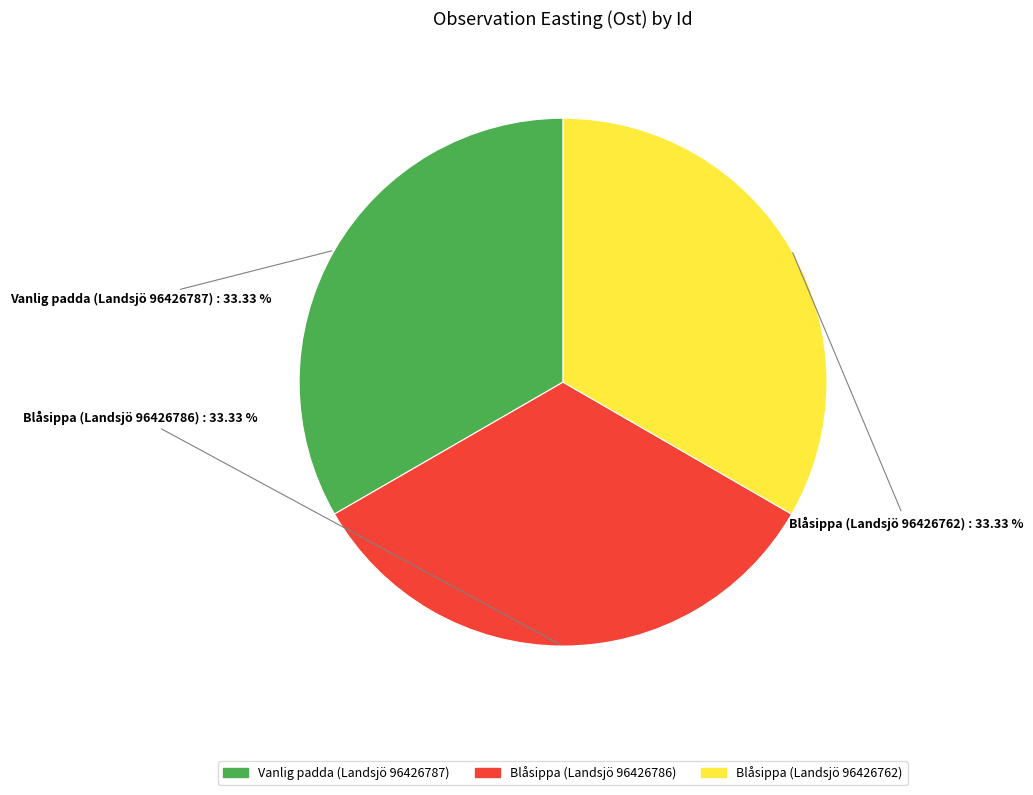

Approximately how many times larger is the value at Vanlig padda (Landsjö 96426787) compared to Blåsippa (Landsjö 96426762)?

1.0